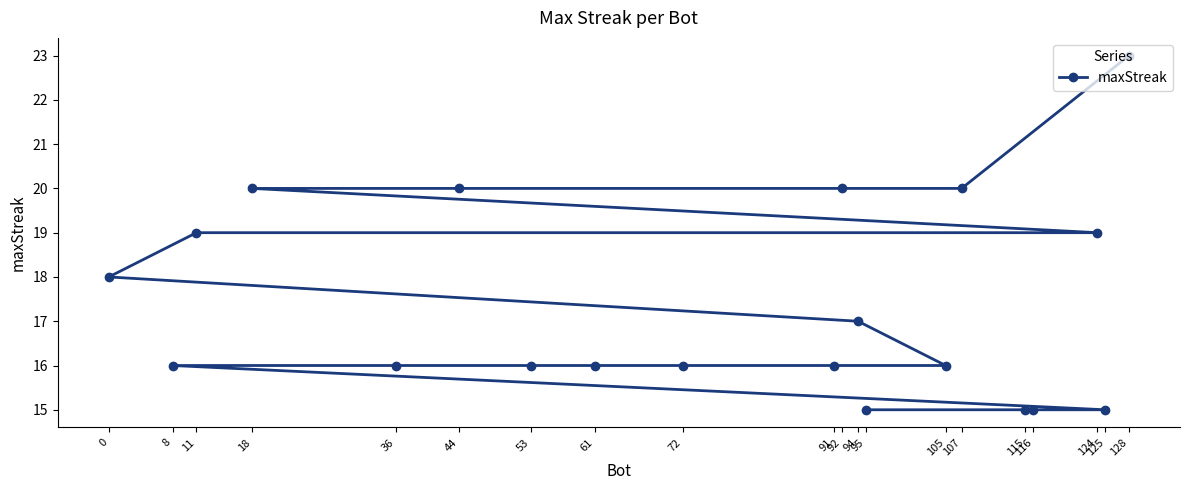

What is the smallest value displayed?

15